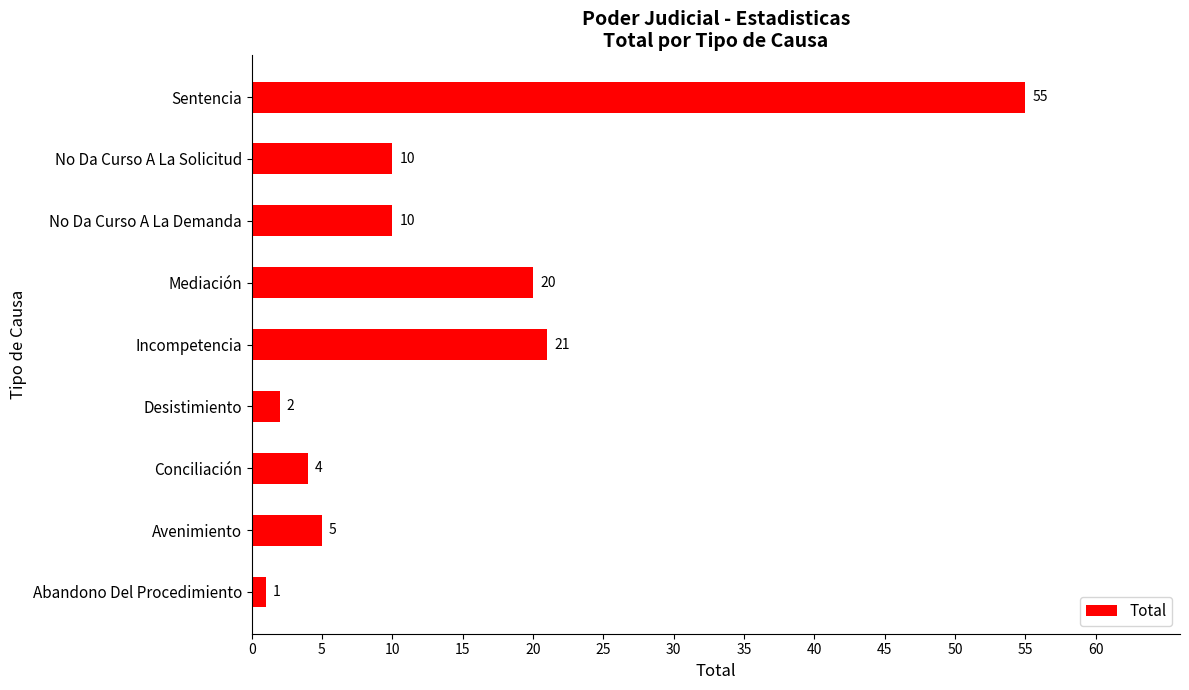

What is the difference between the maximum and minimum values?

54